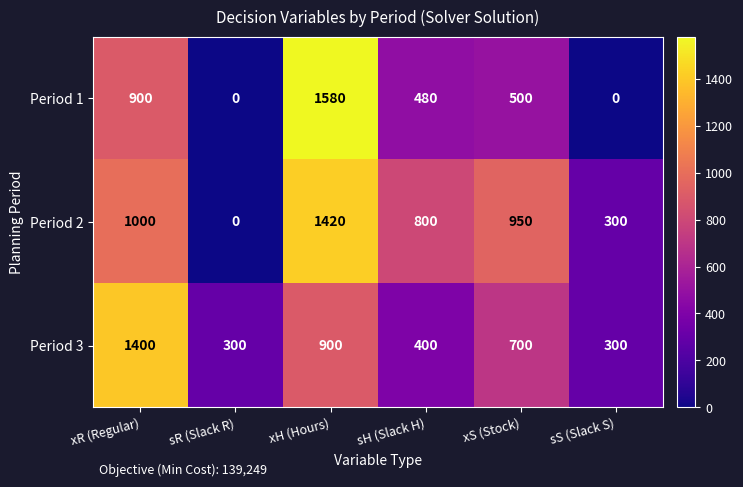

Reading left to right, what are all the values shown in this chart?

Period 1: xR (Regular)=900	sR (Slack R)=0	xH (Hours)=1580	sH (Slack H)=480	xS (Stock)=500	sS (Slack S)=0
Period 2: xR (Regular)=1000	sR (Slack R)=0	xH (Hours)=1420	sH (Slack H)=800	xS (Stock)=950	sS (Slack S)=300
Period 3: xR (Regular)=1400	sR (Slack R)=300	xH (Hours)=900	sH (Slack H)=400	xS (Stock)=700	sS (Slack S)=300